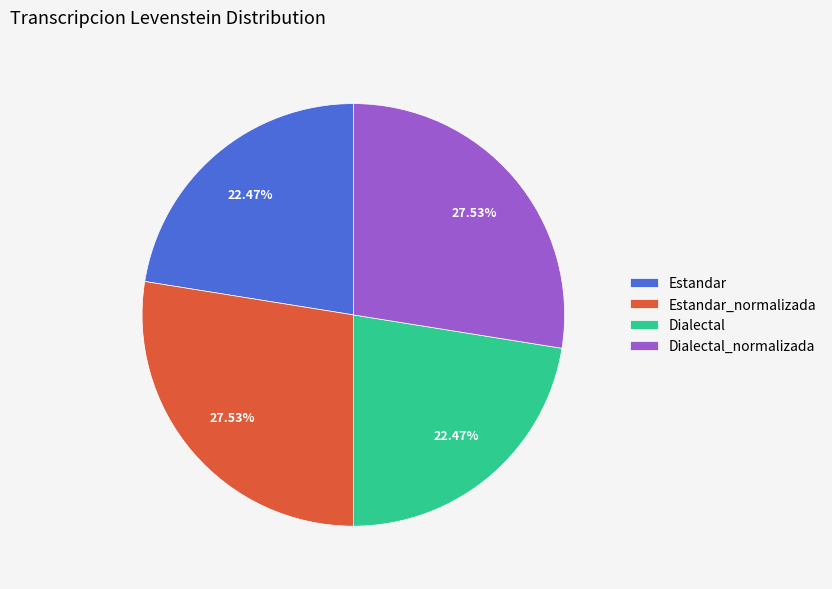

Count the number of slices in the pie.

4